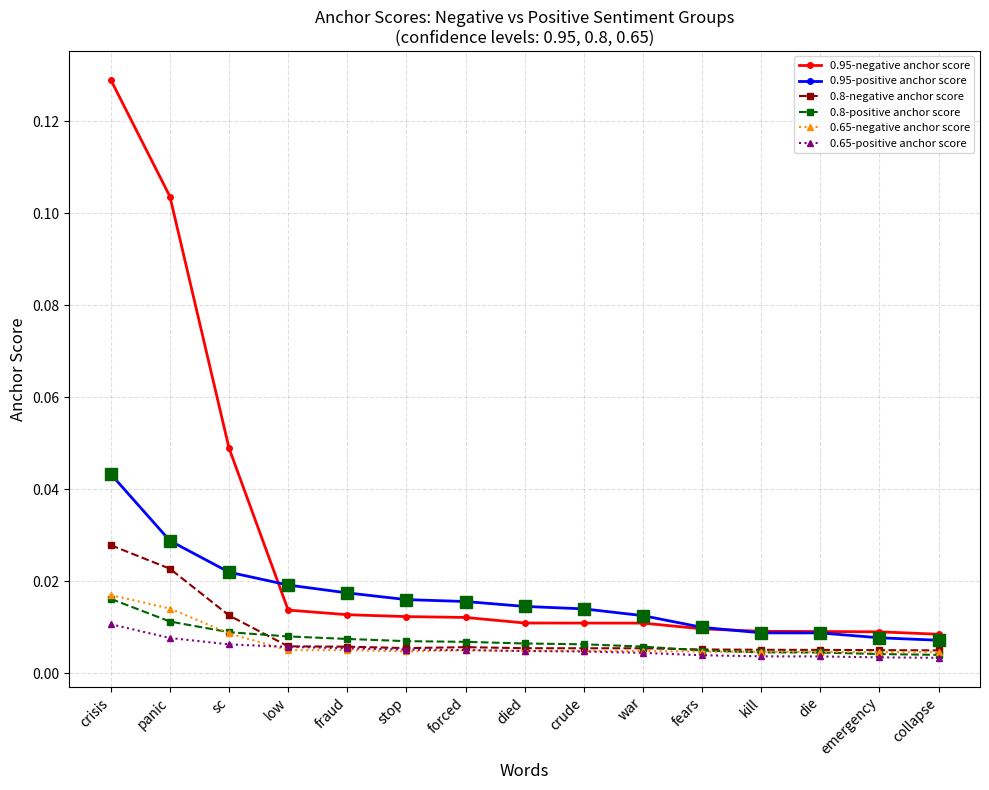

What are all the series names shown in the legend?

0.95-negative anchor score, 0.95-positive anchor score, 0.8-negative anchor score, 0.8-positive anchor score, 0.65-negative anchor score, 0.65-positive anchor score